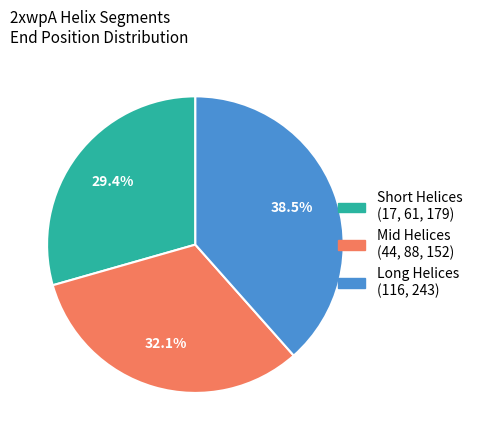

Is there any slice that represents more than half of the pie?

No